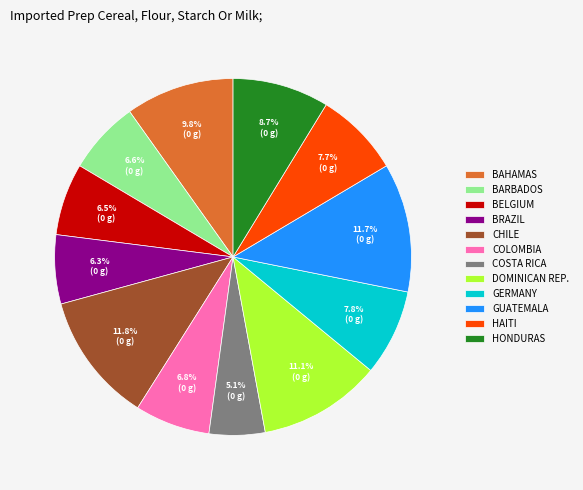

Between HONDURAS and COSTA RICA, which is larger?

HONDURAS